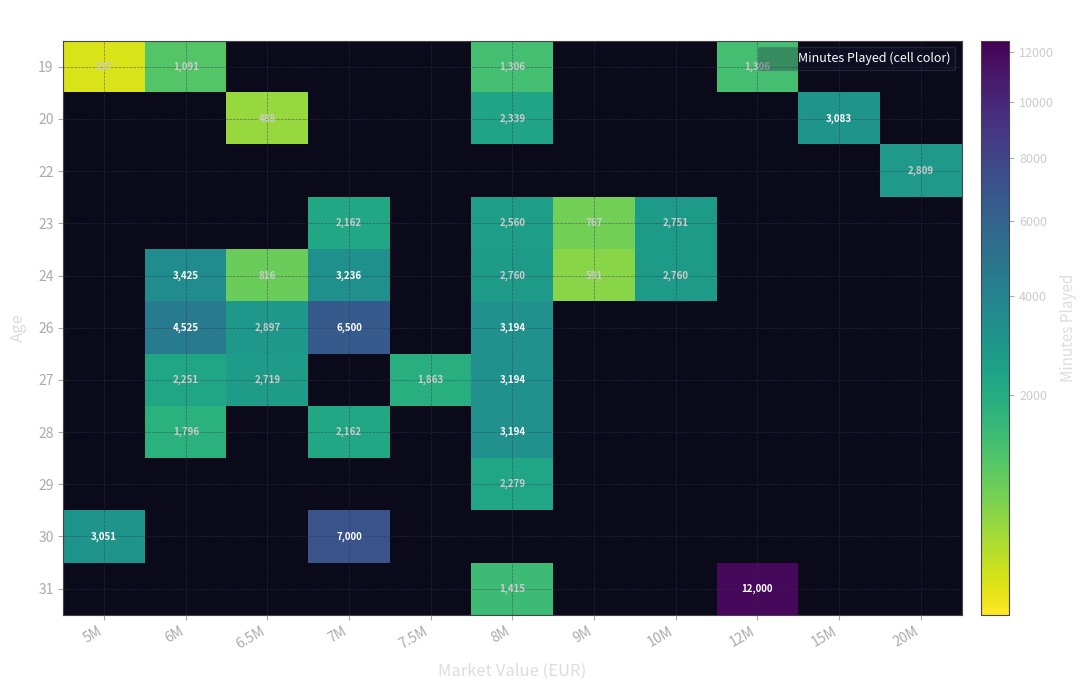

True or false: 27 has a value of 2719 at 6.5M.

True